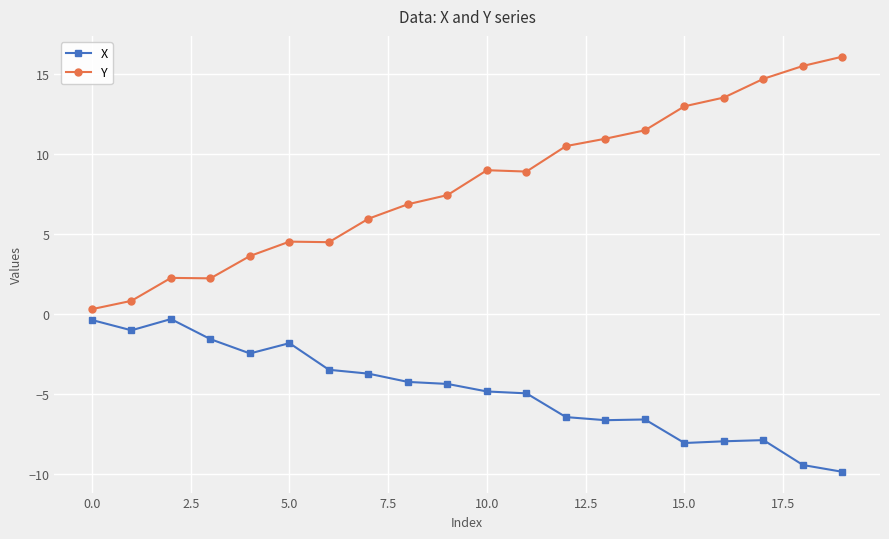

What is the difference between the maximum and minimum values in the Y series?

15.8